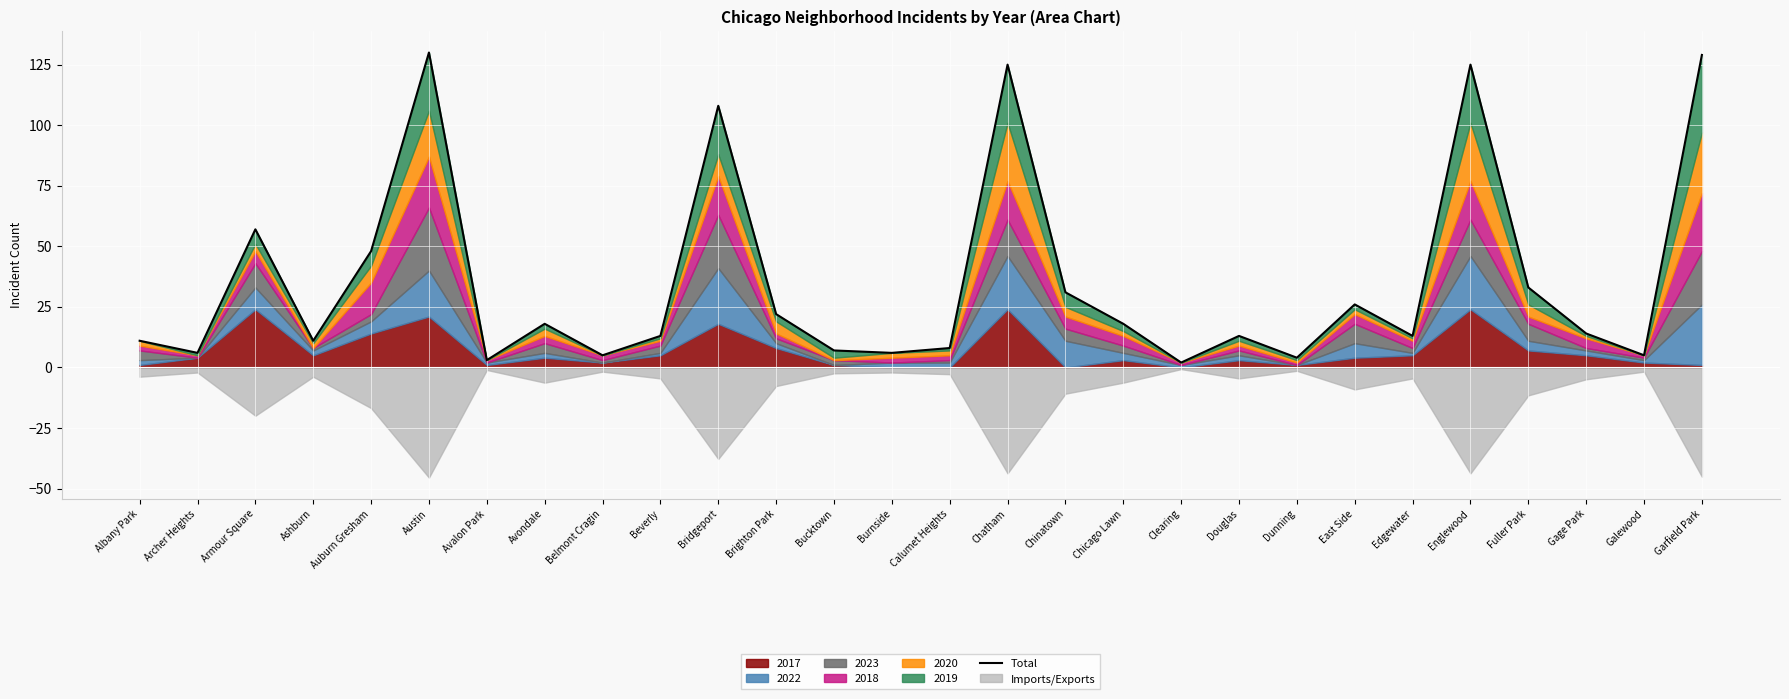

What is the value of the 6th point from the left?

130